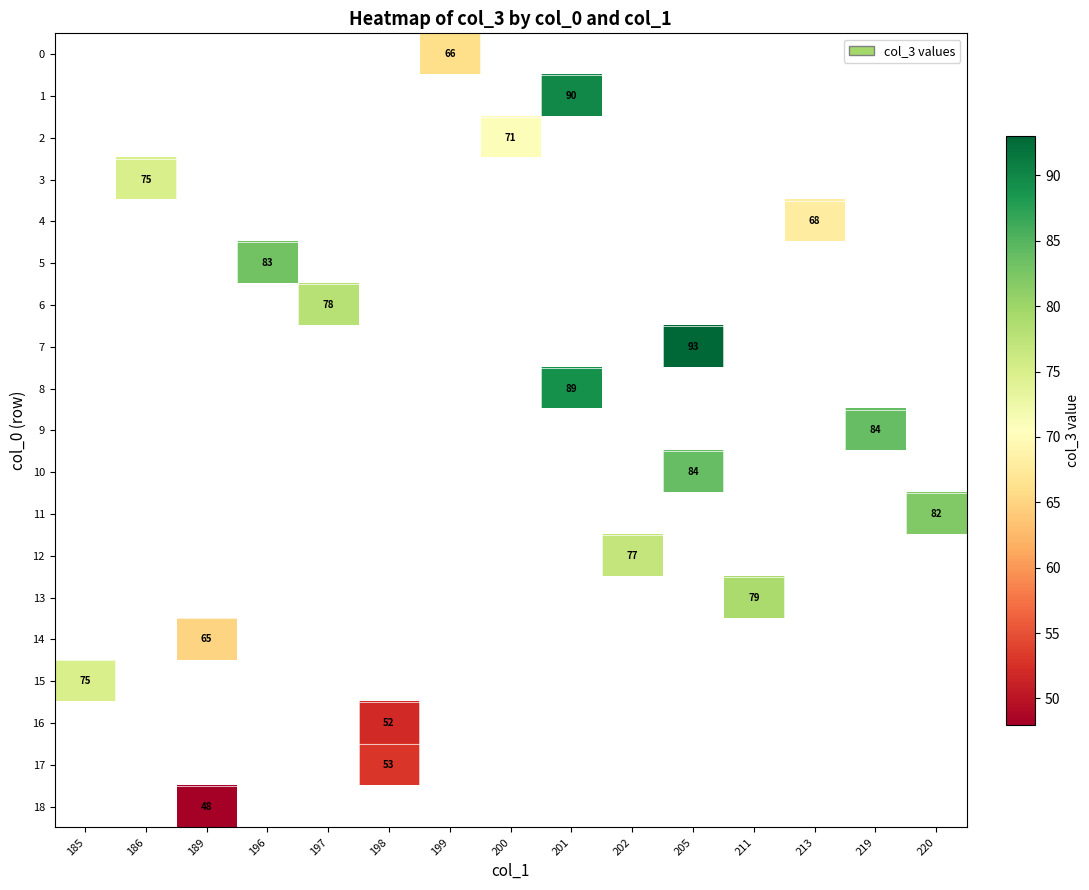

Is it true that 9 equals 130 at 219?

False